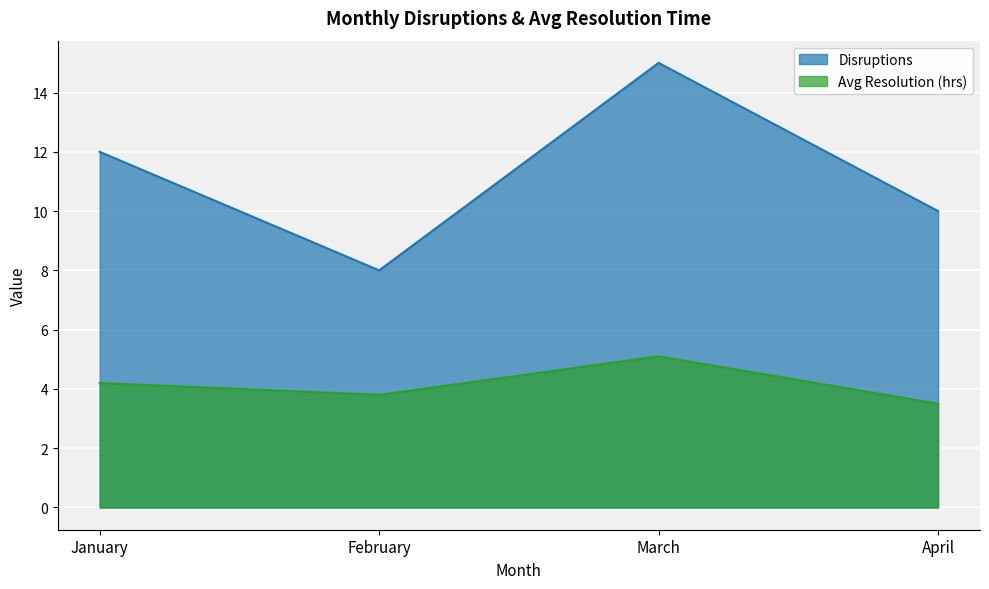

What is the difference between the highest and lowest values at March?

9.9